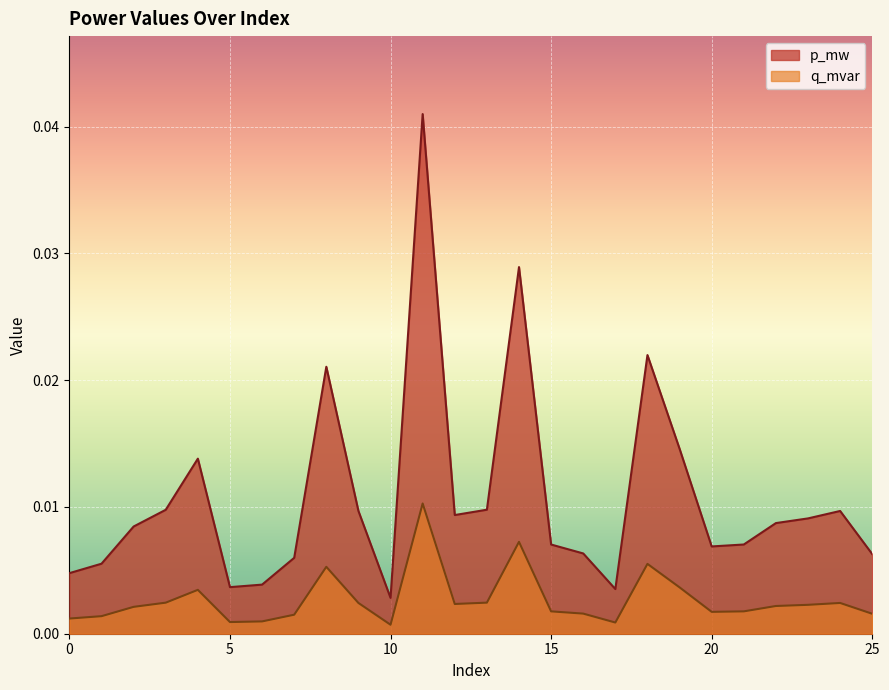

Is the value of q_mvar at 19 greater than the value of p_mw at 10?

Yes